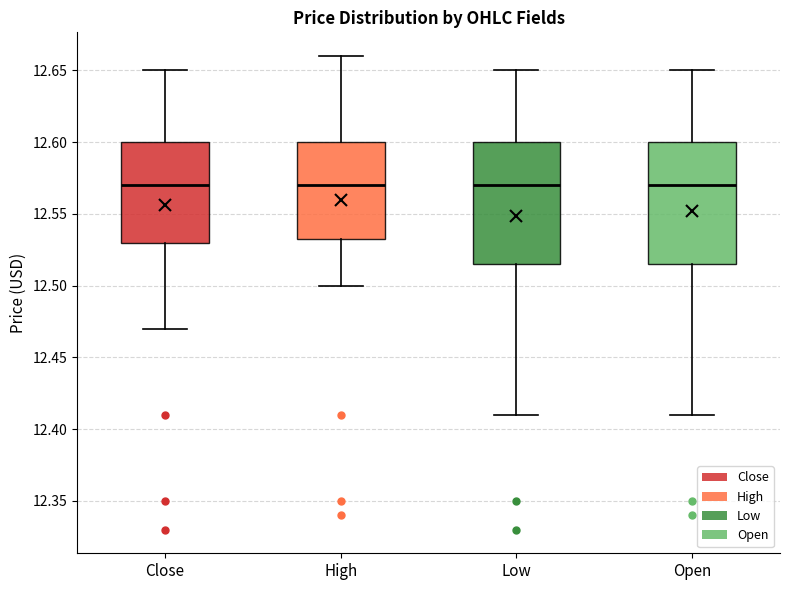

Where is the lower edge of the box for High on the y-axis? The values are not printed on the chart, so give them approximately, as read against the axis.

12.530